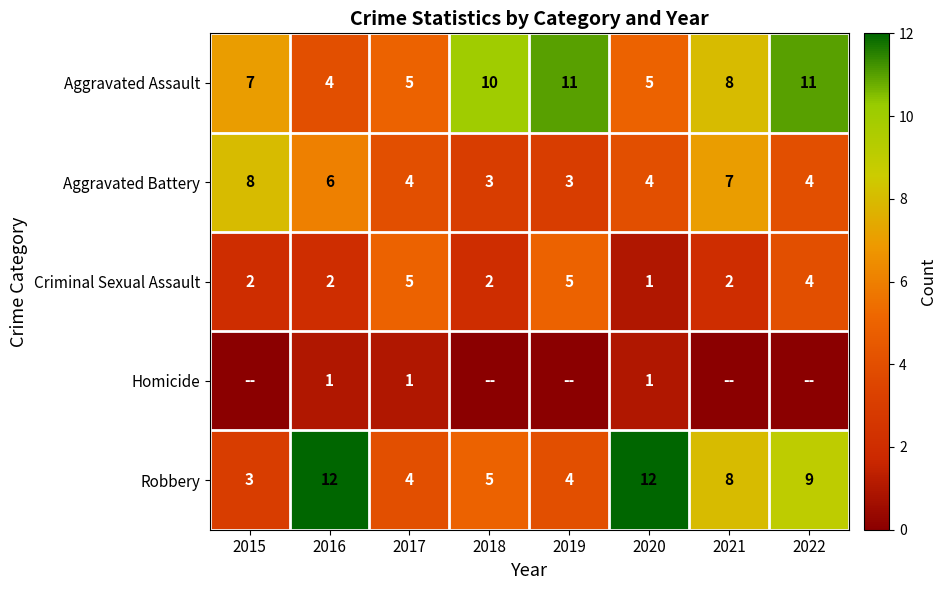

What is the difference between the second highest and minimum values in the Criminal Sexual Assault series?

4